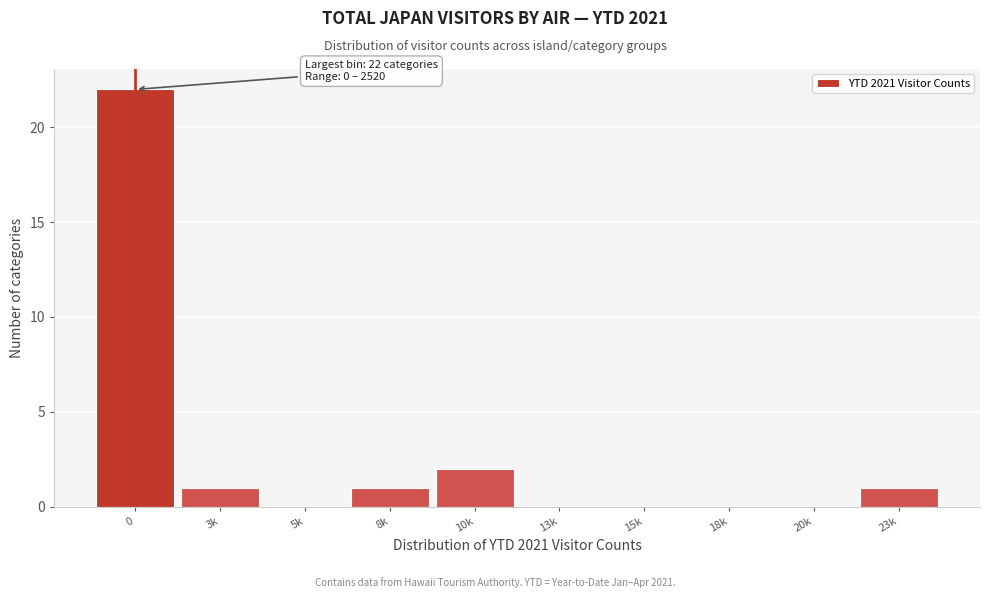

Reading left to right, what are all the values shown in this chart?

0=22	3k=1	5k=0	8k=1	10k=2	13k=0	15k=0	18k=0	20k=0	23k=1